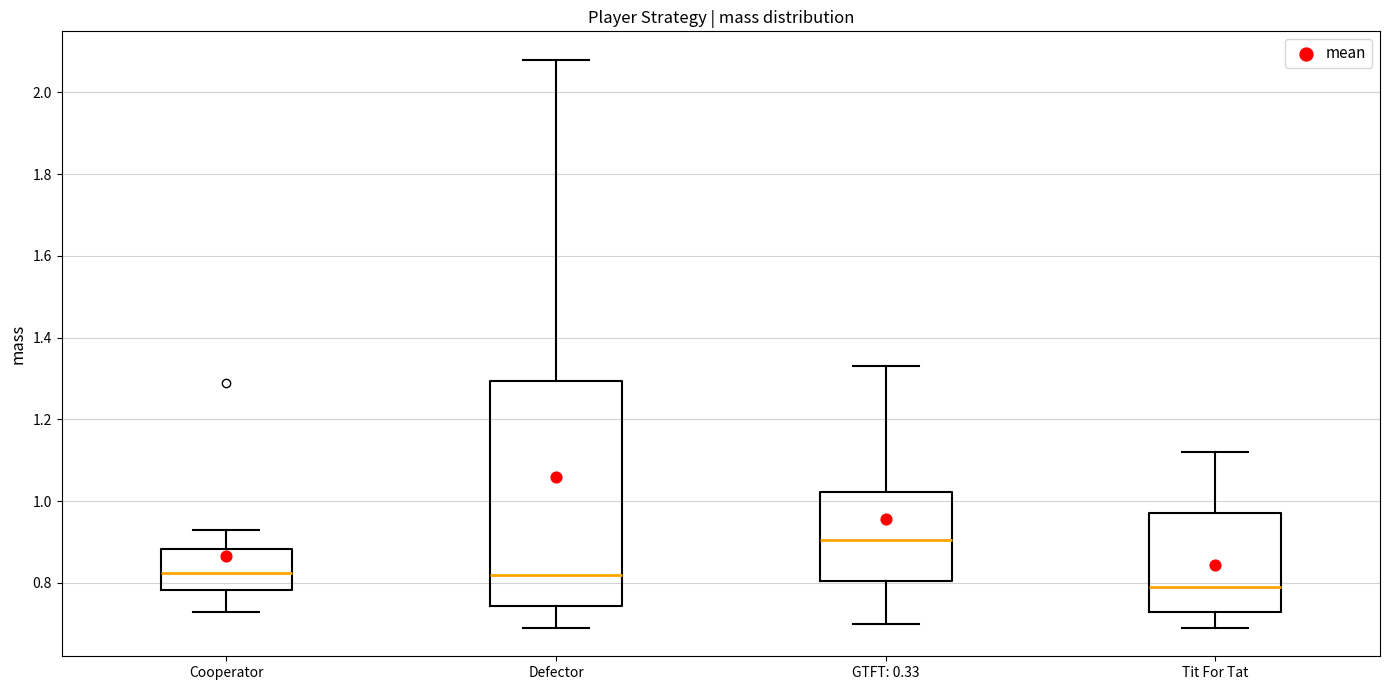

Where does the median line of the box for Tit For Tat sit on the y-axis? The values are not printed on the chart, so give them approximately, as read against the axis.

0.80